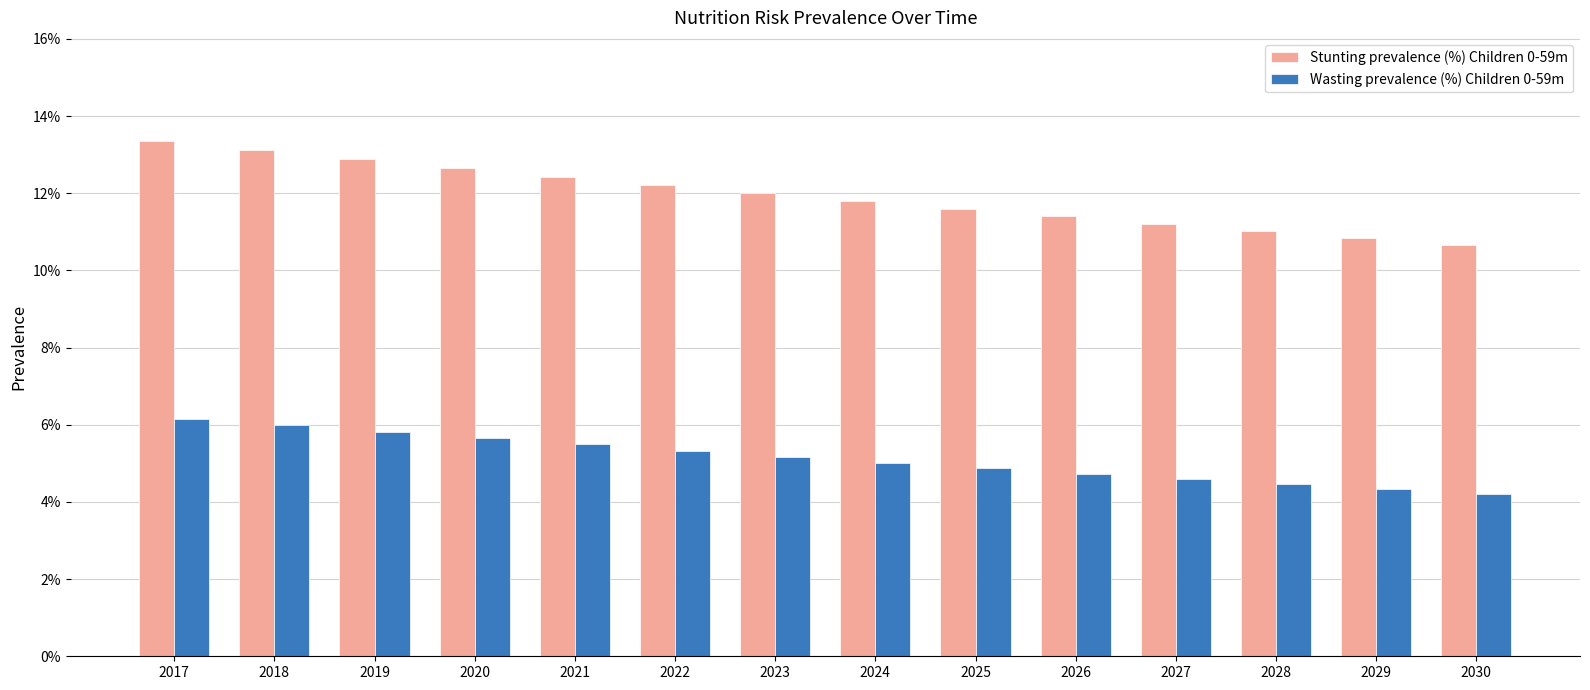

Rank the categories by Stunting prevalence (%) Children 0-59m value from lowest to highest.

2030, 2029, 2028, 2027, 2026, 2025, 2024, 2023, 2022, 2021, 2020, 2019, 2018, 2017